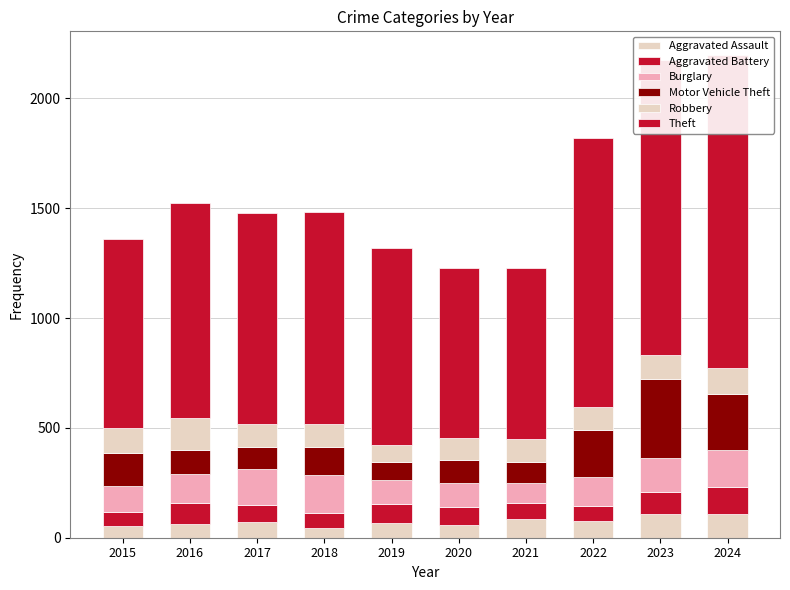

Which series has the largest range (max minus min)?

Theft